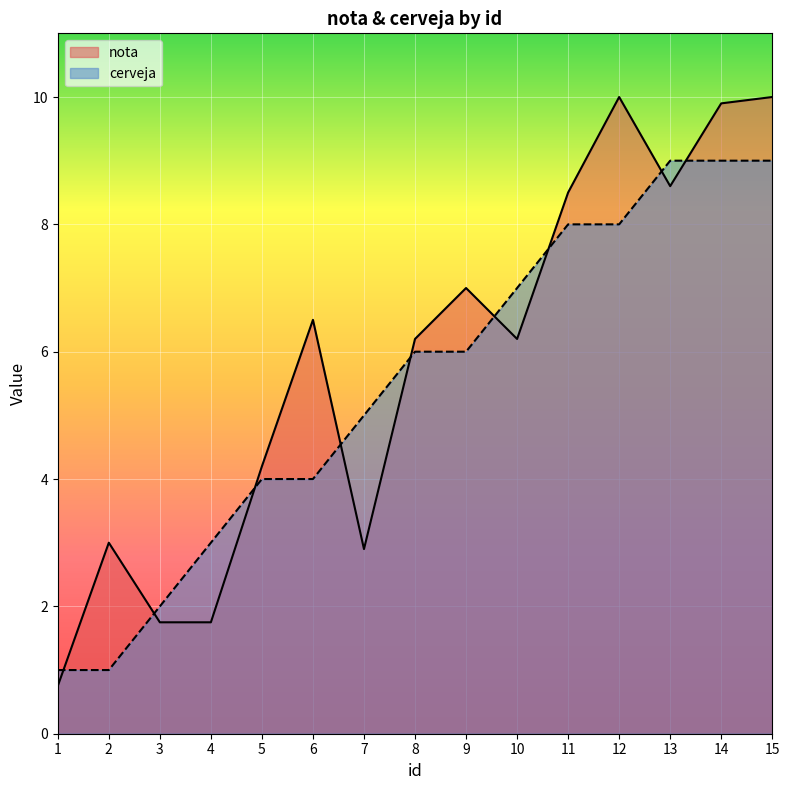

Does the chart display data point markers on the line(s)?

No